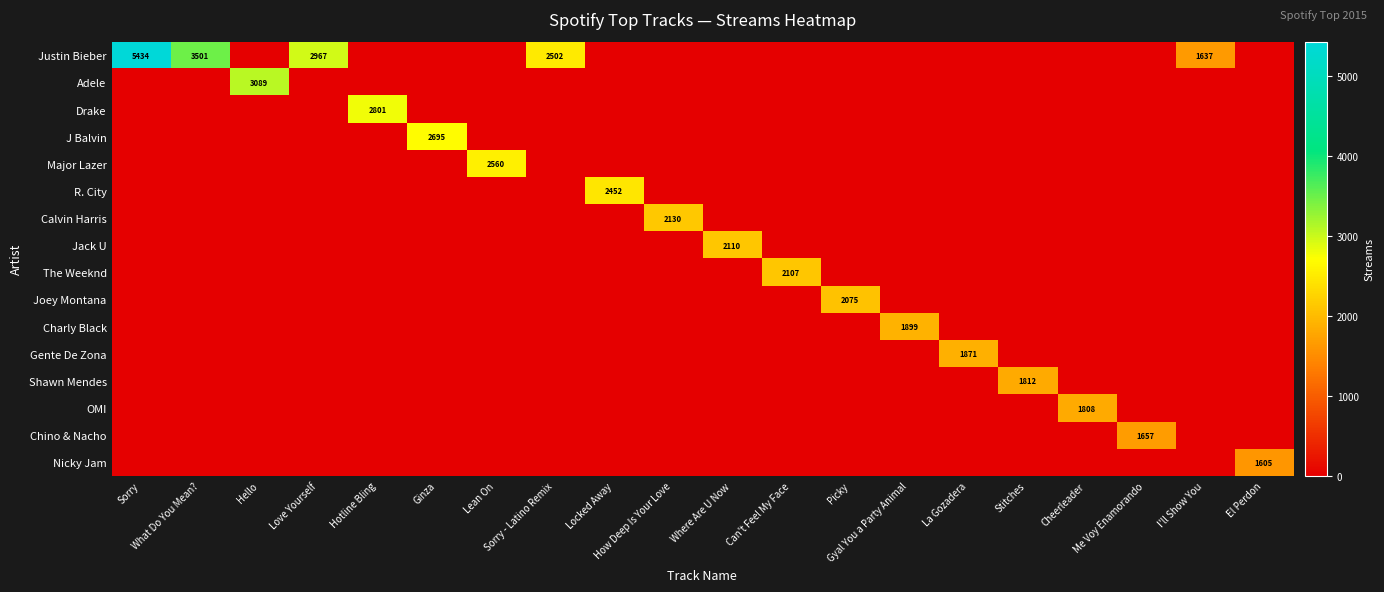

At how many categories does at least one series exceed 354?

20